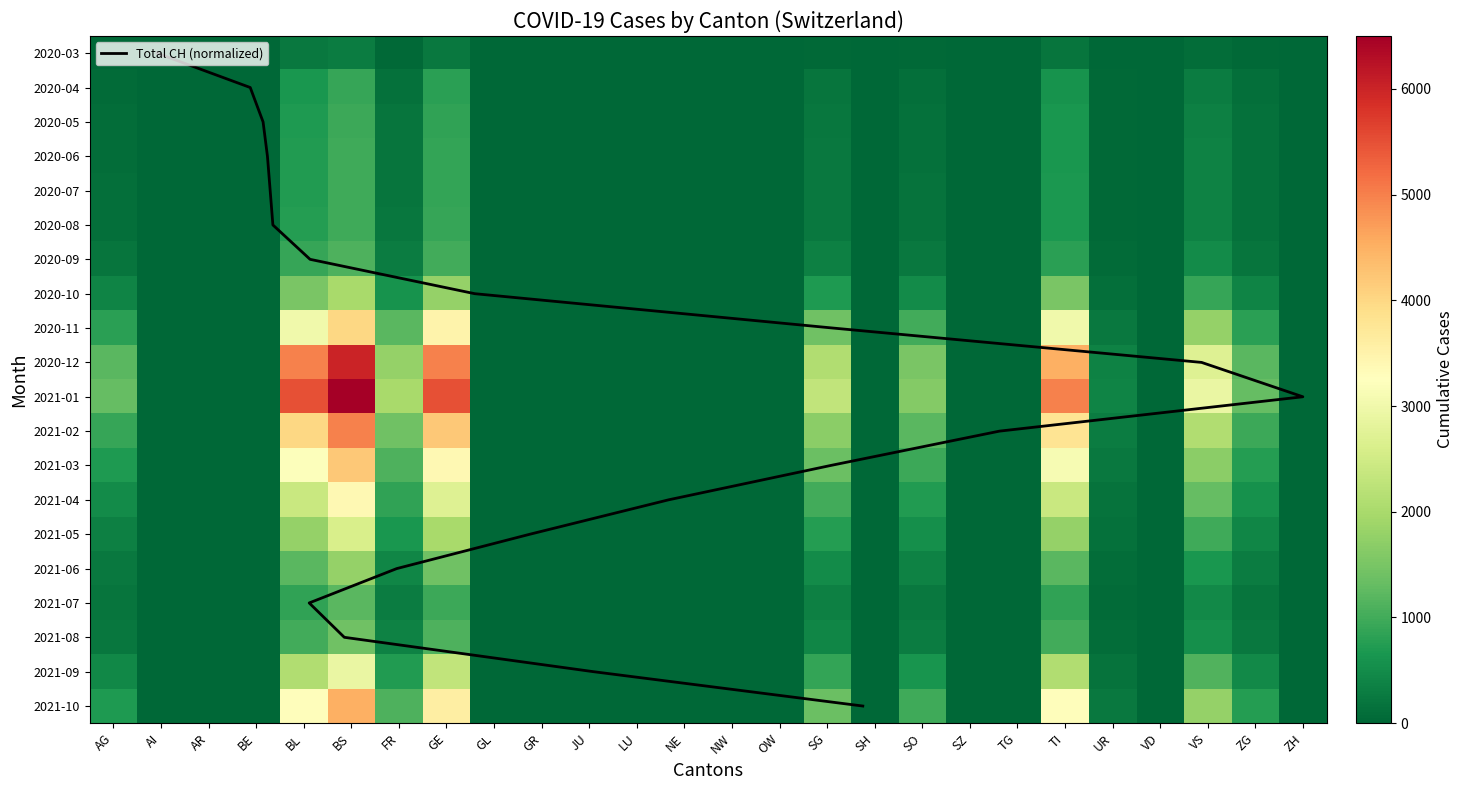

How many data points in BE are above 0?

11